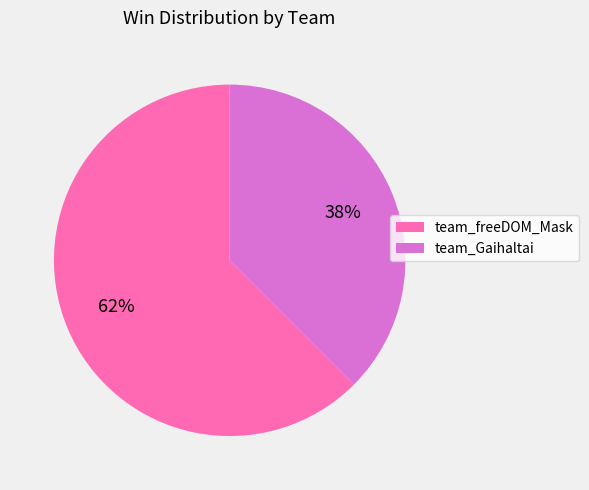

Combined, do team_Gaihaltai and team_freeDOM_Mask account for over 50%?

Yes